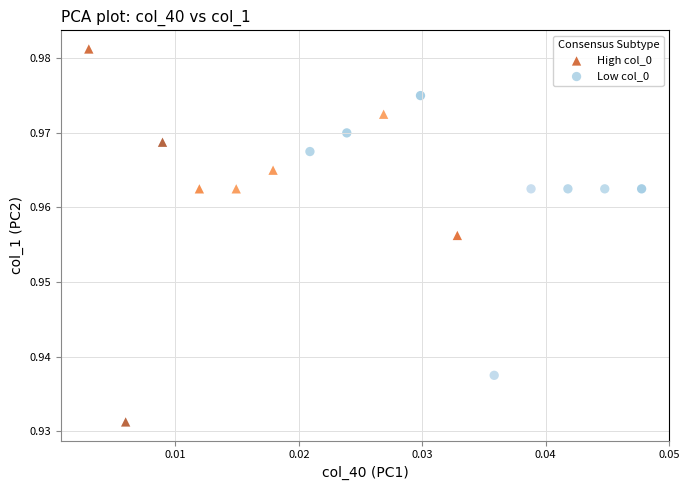

Which series has the widest spread of Y values?

High col_0